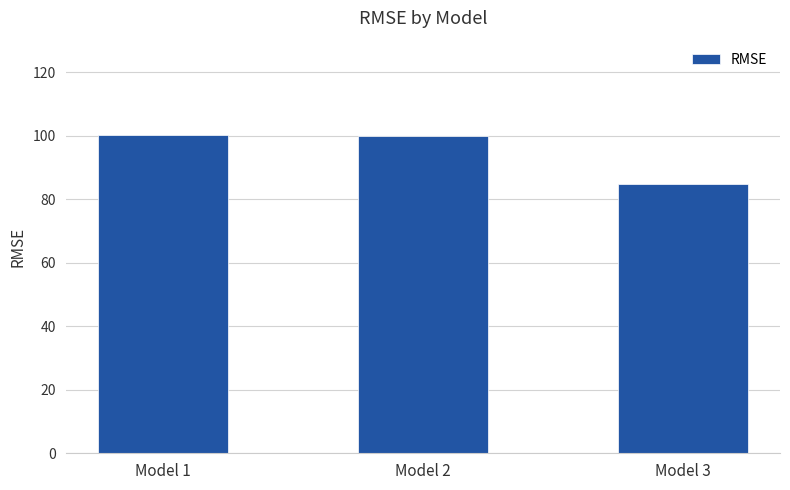

Between Model 1 and Model 3, which is larger?

Model 1